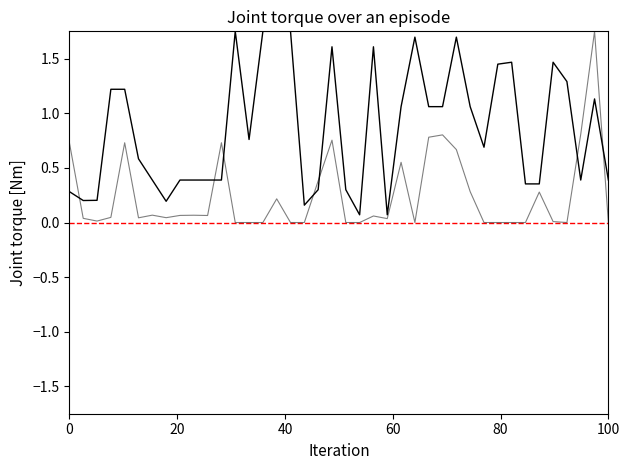

Is this an area chart (filled region under the line)?

No